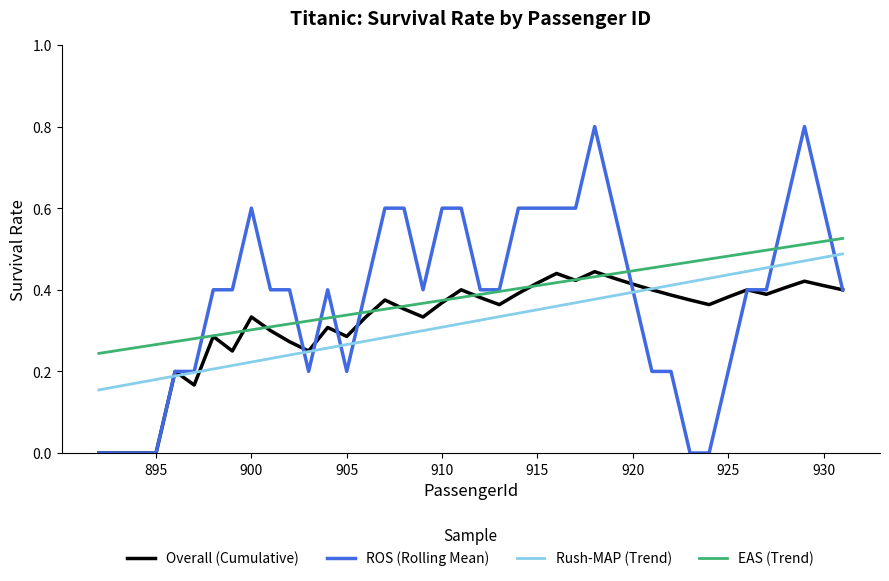

Count the Overall (Cumulative) values in the range 0 to 1.

40